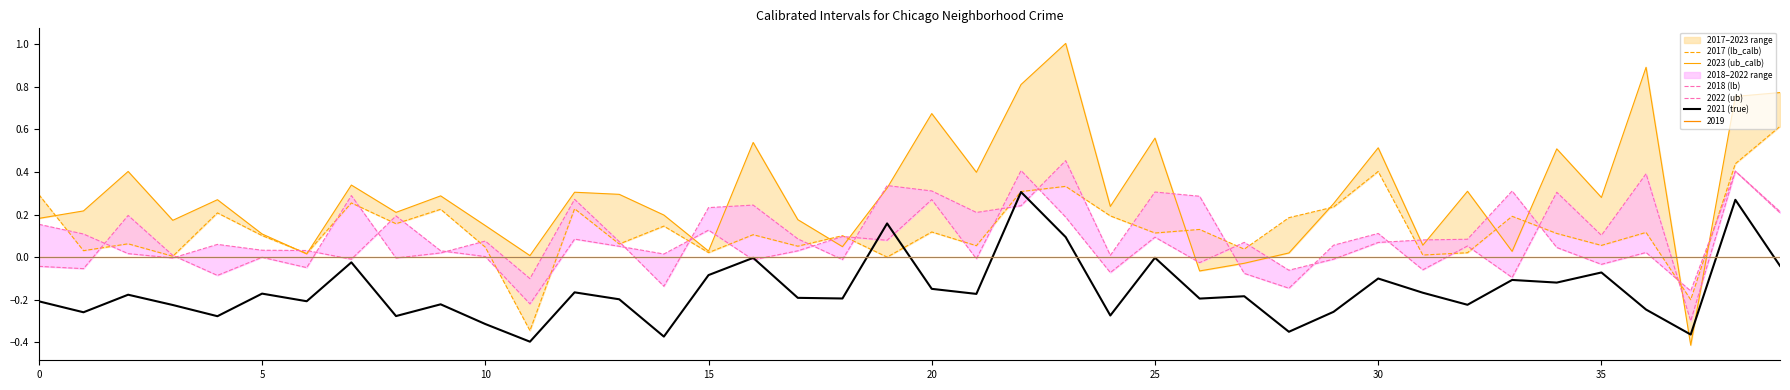

What is the greatest value displayed?

1.0